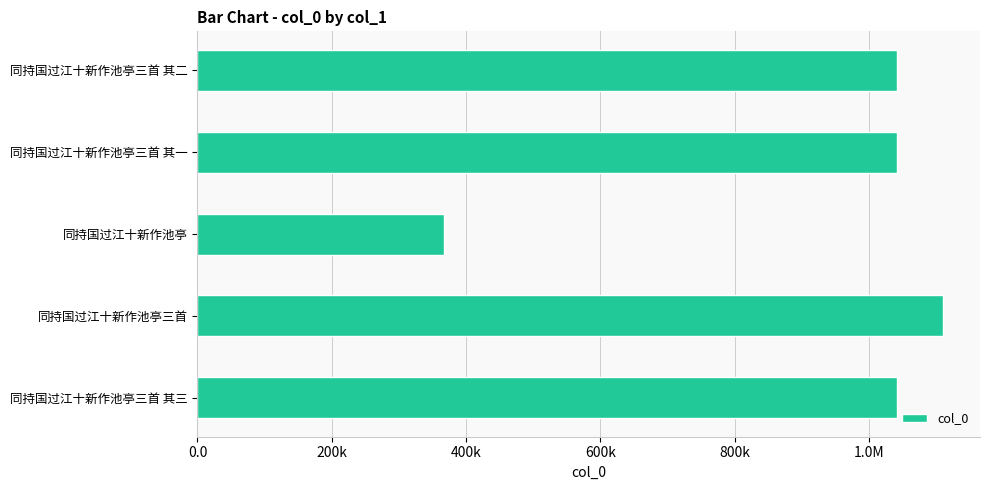

Does the chart contain any negative values?

No